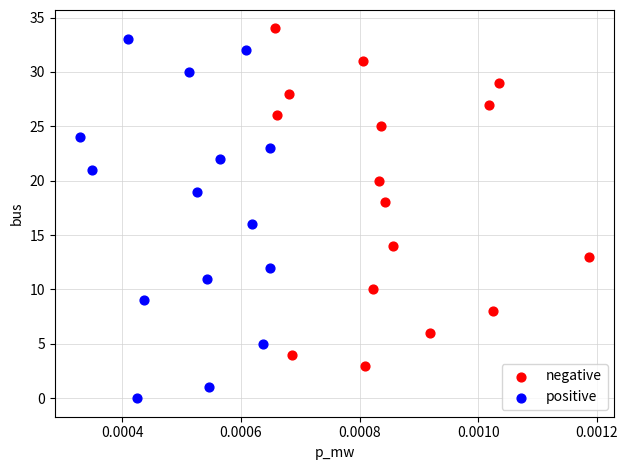

Which series has the widest spread of Y values?

positive